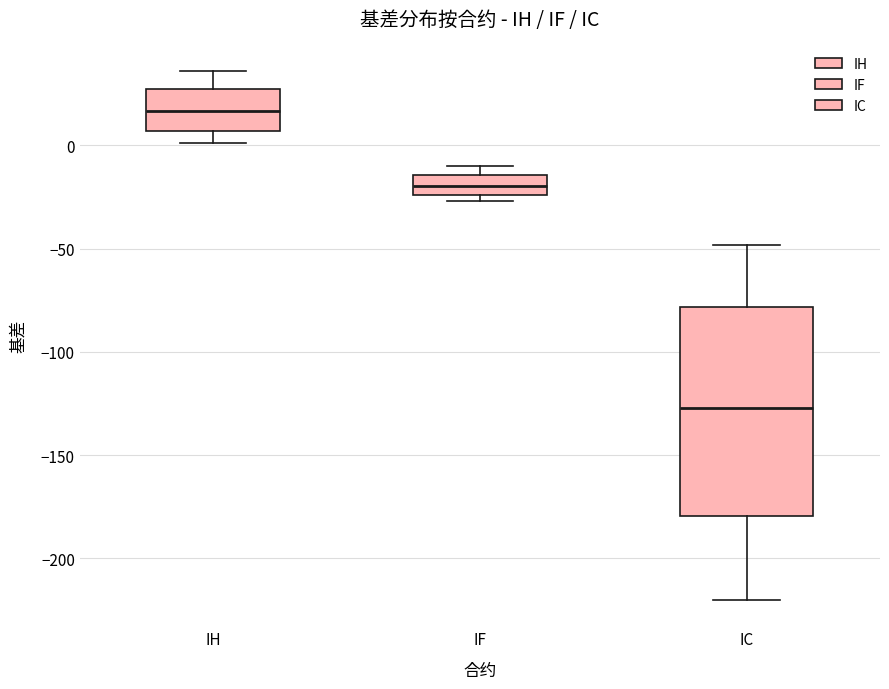

Where does the lower whisker of the box for IH end on the y-axis? The values are not printed on the chart, so give them approximately, as read against the axis.

0